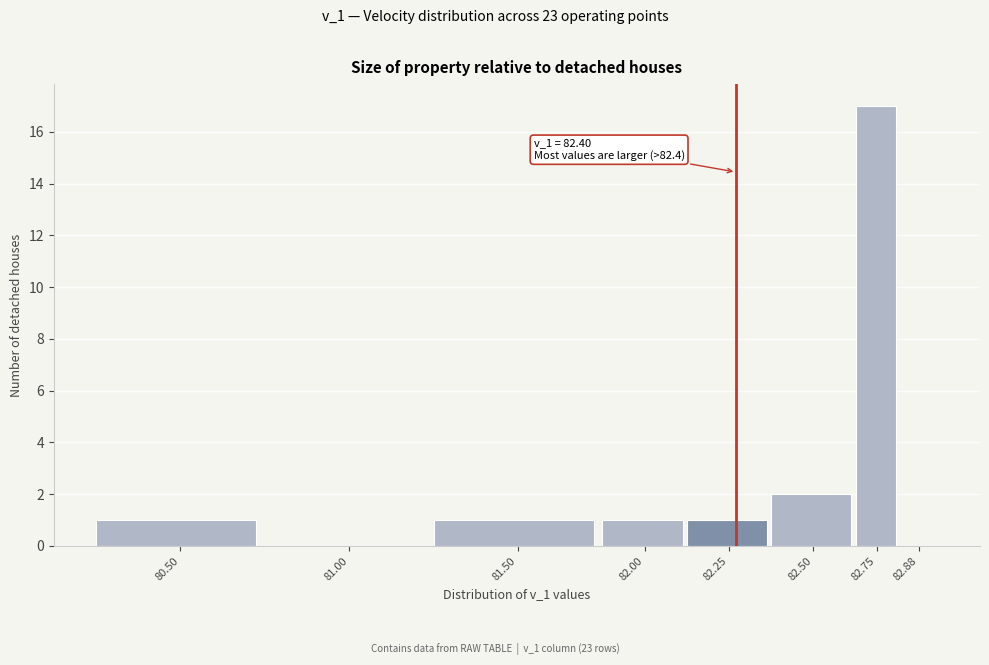

Reading left to right, extract all data points from this chart.

80.50=1	81.00=0	81.50=1	82.00=1	82.25=1	82.50=2	82.75=17	82.88=0